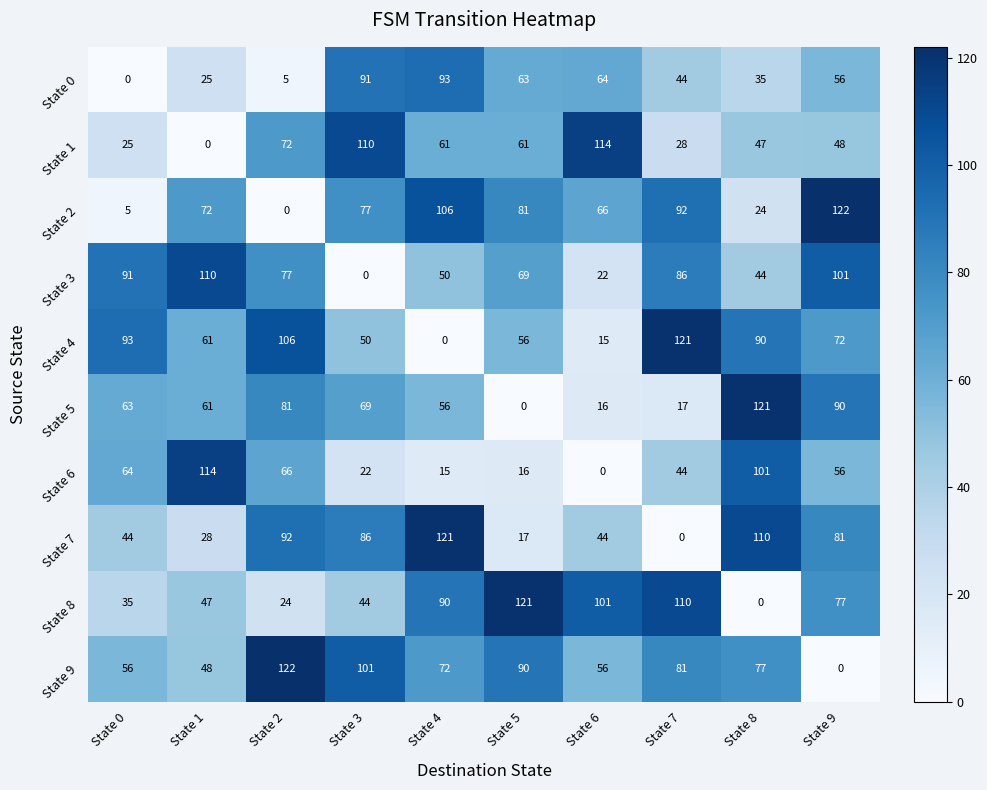

What is the sum of all State 7 values?

623